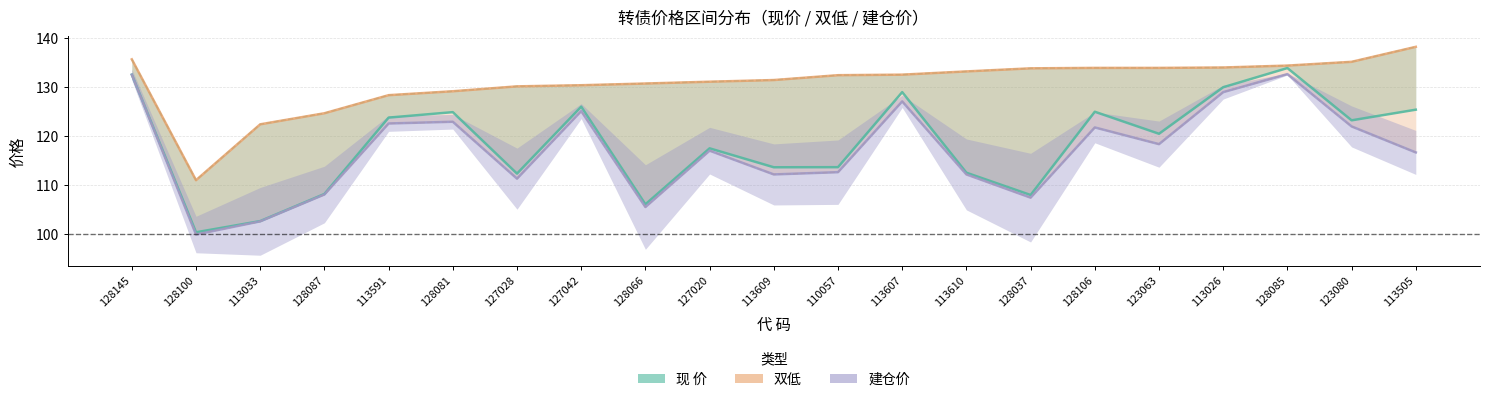

How many series are shown in this chart?

3